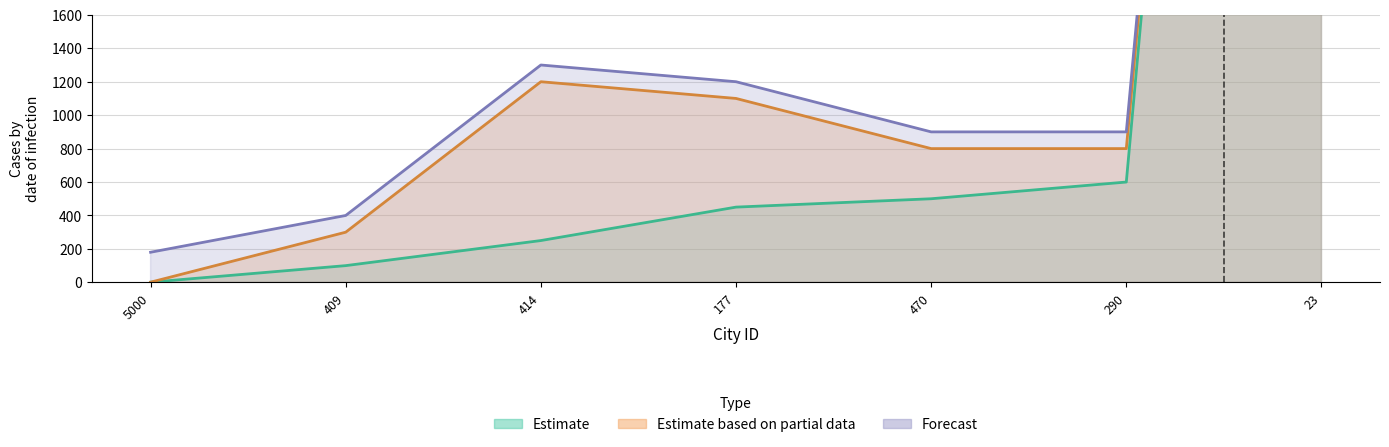

Which has a higher value, 177 or 290?

290